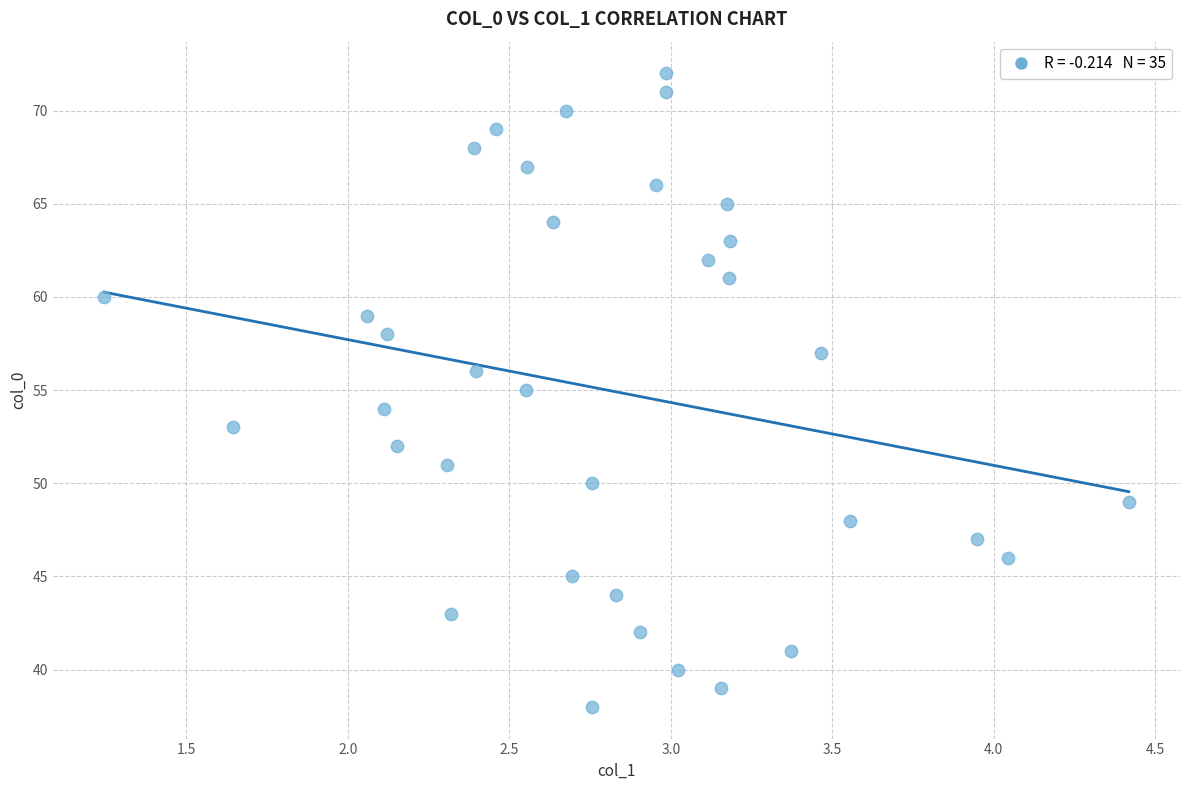

What is the range of Y values (max minus min)?

34